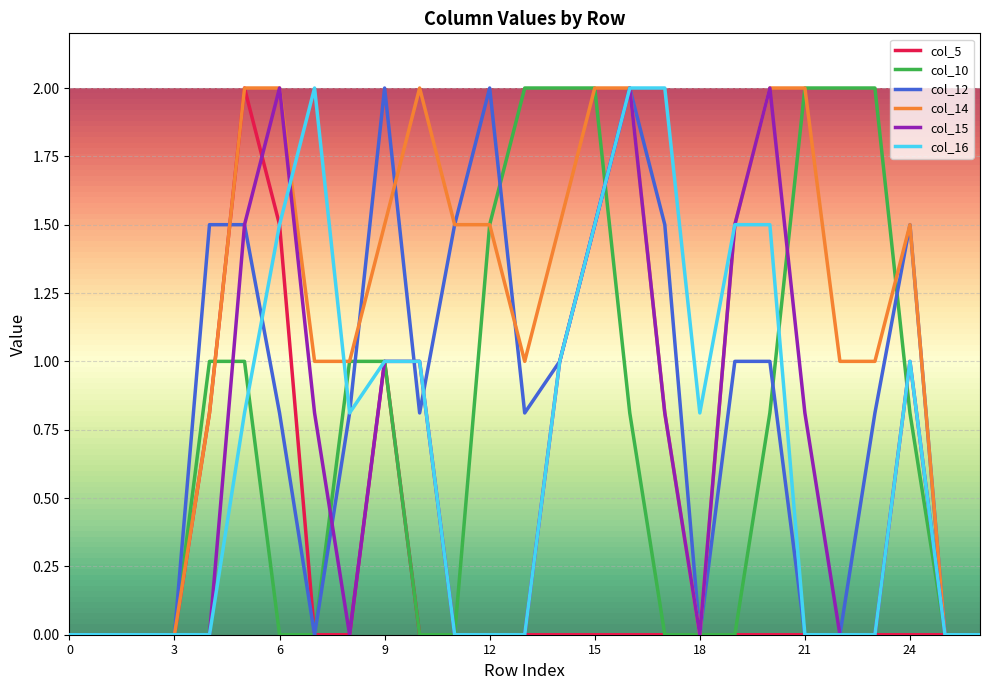

What is the maximum value for col_16?

2.0